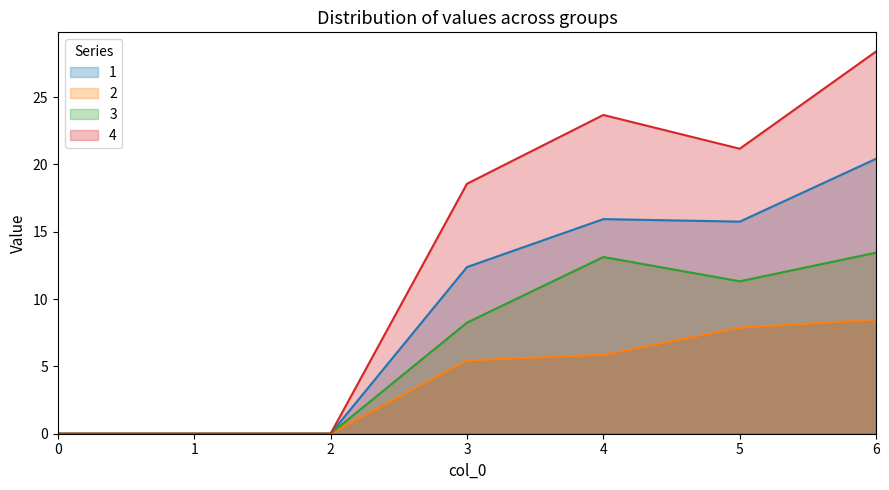

Rank the series at 6 from lowest to highest value.

2, 3, 1, 4